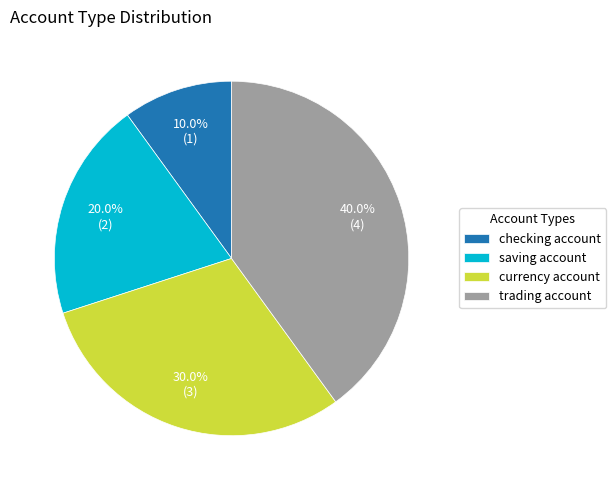

How many slices are in this pie chart?

4